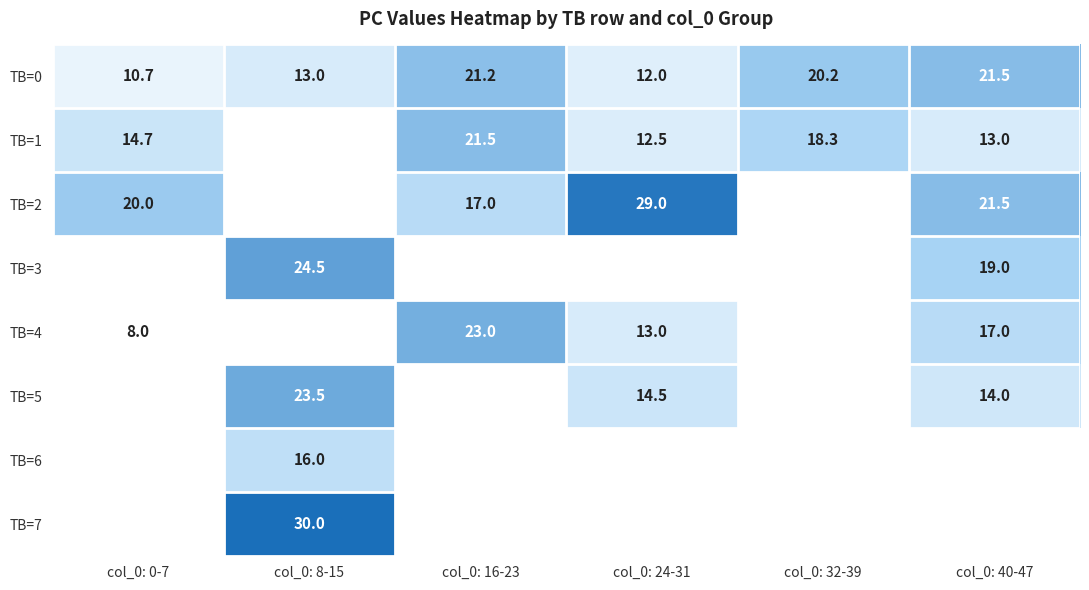

What value does the TB=0 series have at col_0: 24-31?

12.0